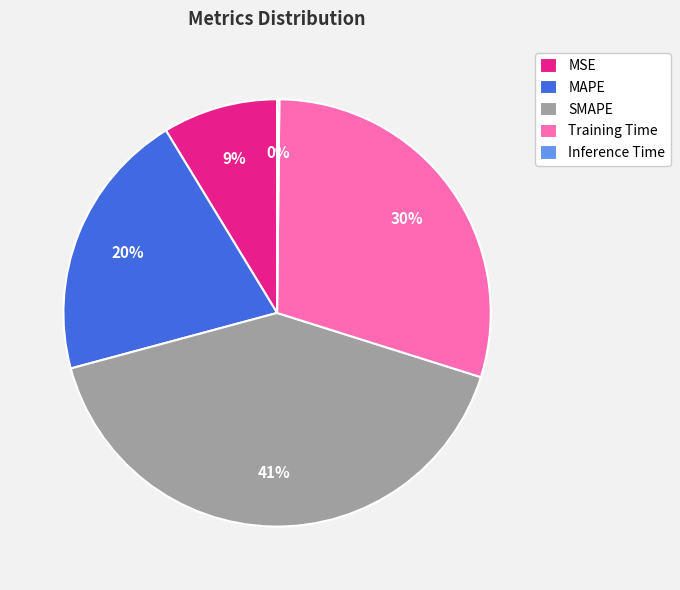

Which category has the biggest portion of the pie?

SMAPE